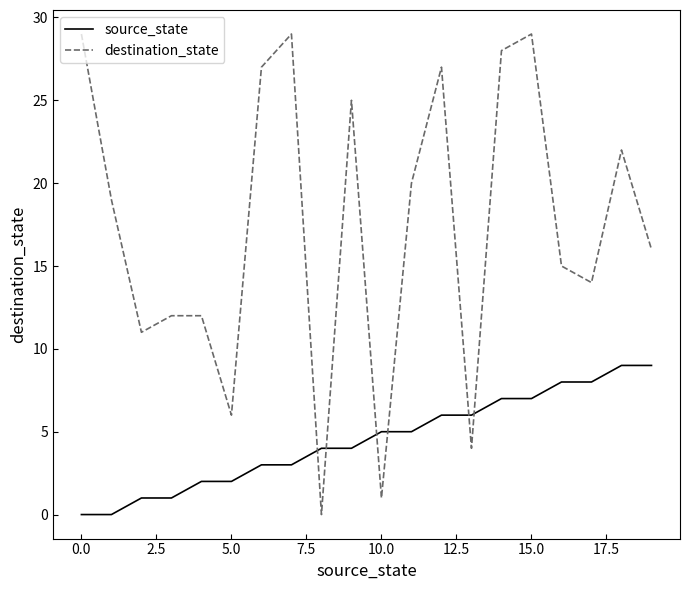

At how many categories does at least one series exceed 0?

20